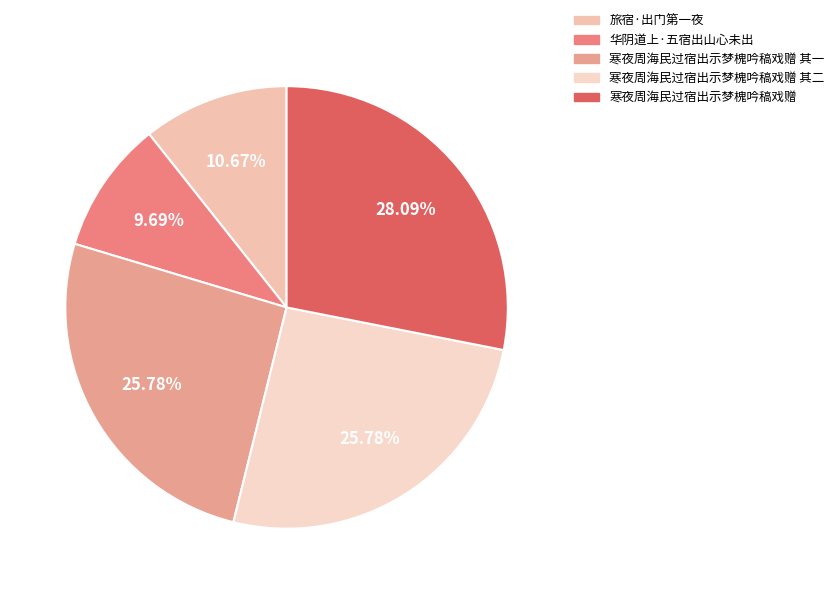

Count the number of slices in the pie.

5